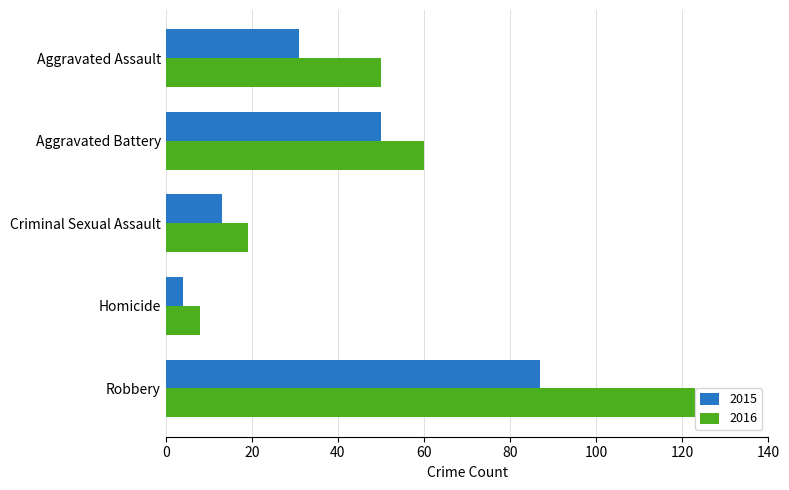

Is the value of 2016 at Criminal Sexual Assault greater than the value of 2015 at Aggravated Assault?

No